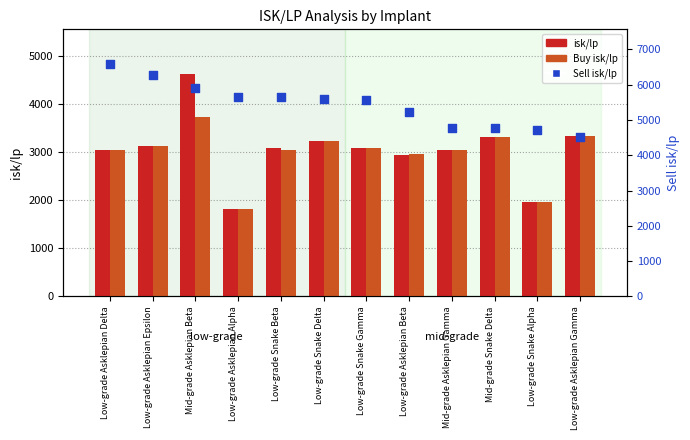

Which series has the largest Y range (max minus min)?

isk/lp